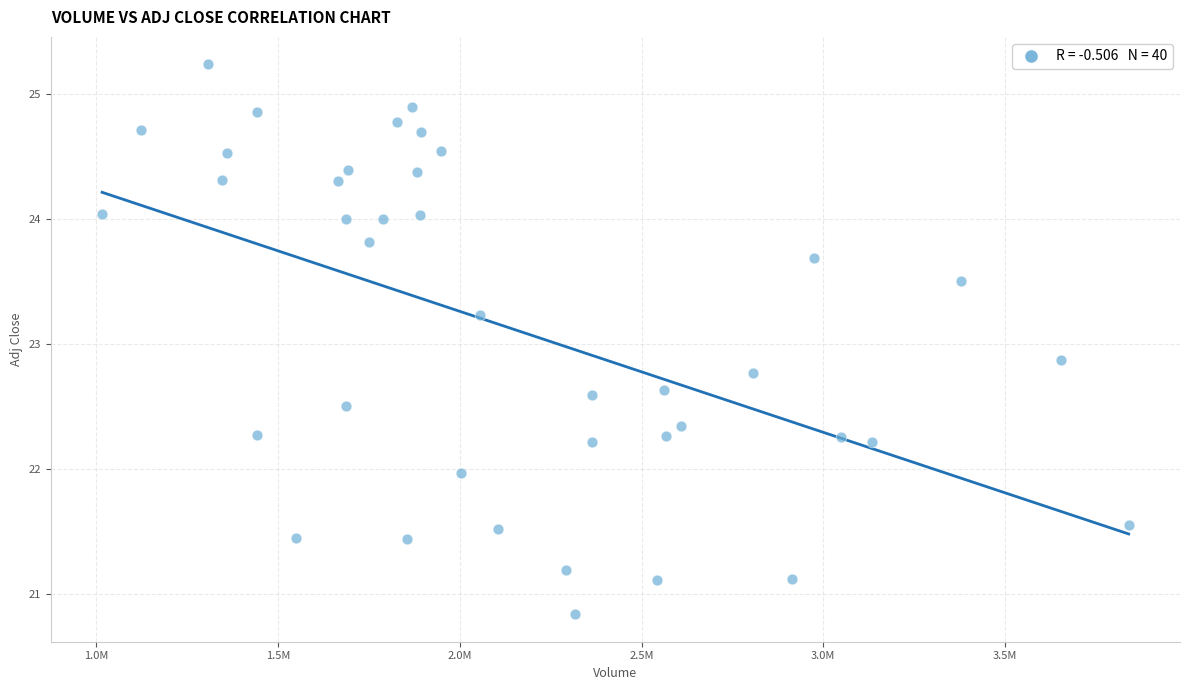

What is the range of Y values (max minus min)?

4.4